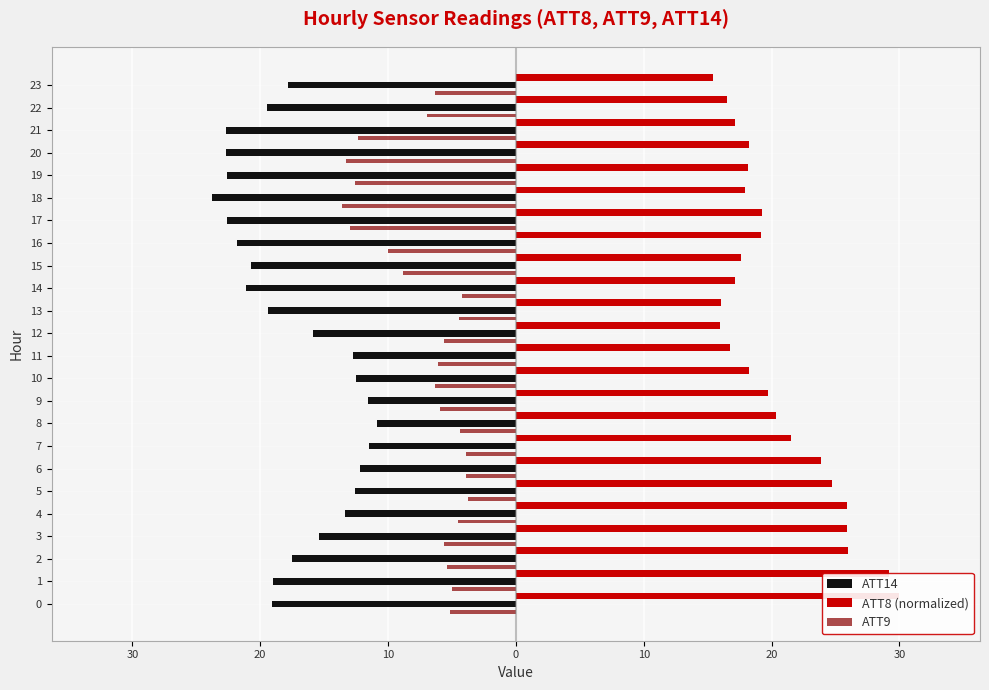

What is the approximate value of ATT14 at 13?

-19.4